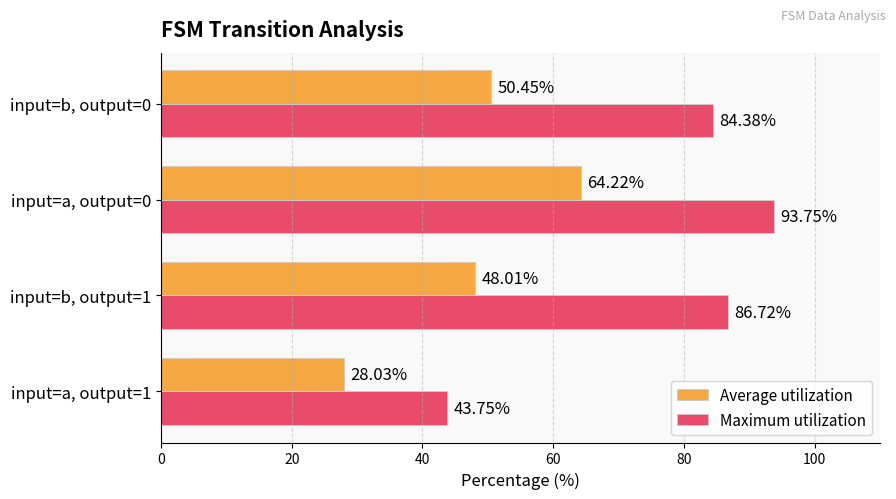

How many data points does each series have?

4